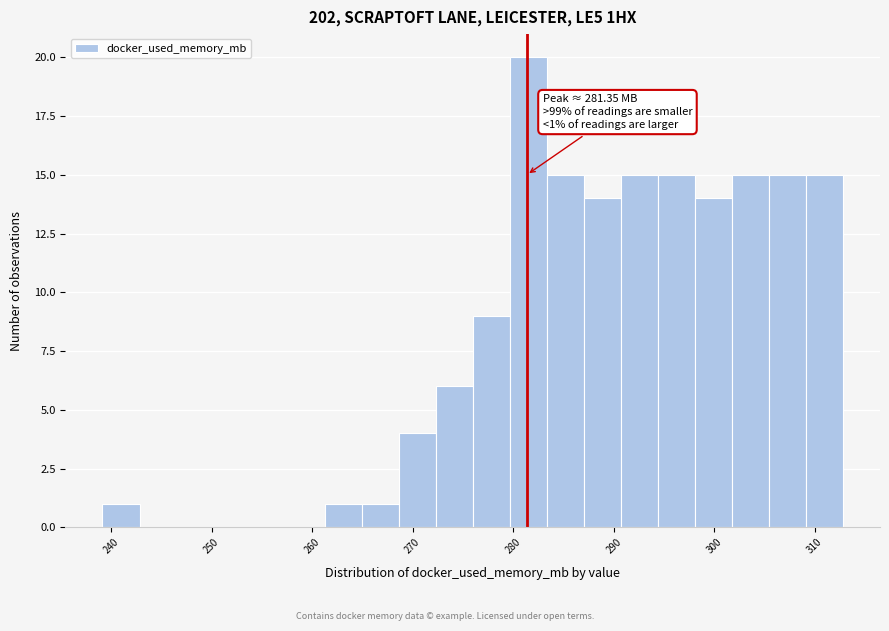

Read against the x-axis, roughly where is the centre of the tallest bar?

281